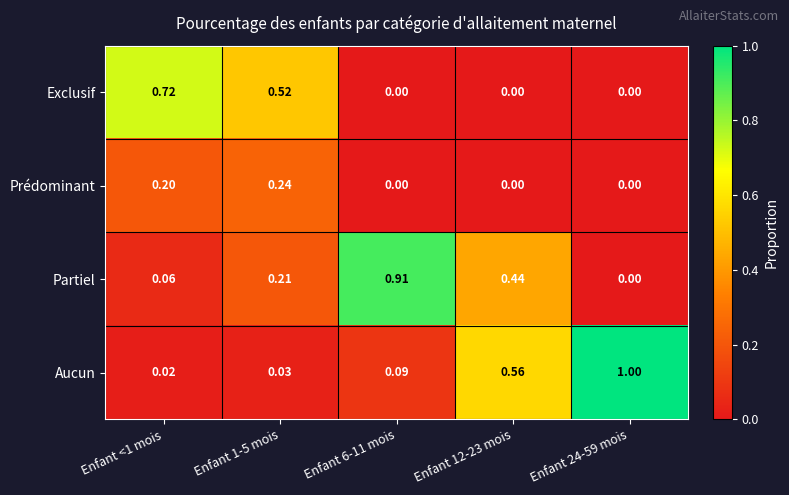

Which series has the largest total across all categories?

Aucun